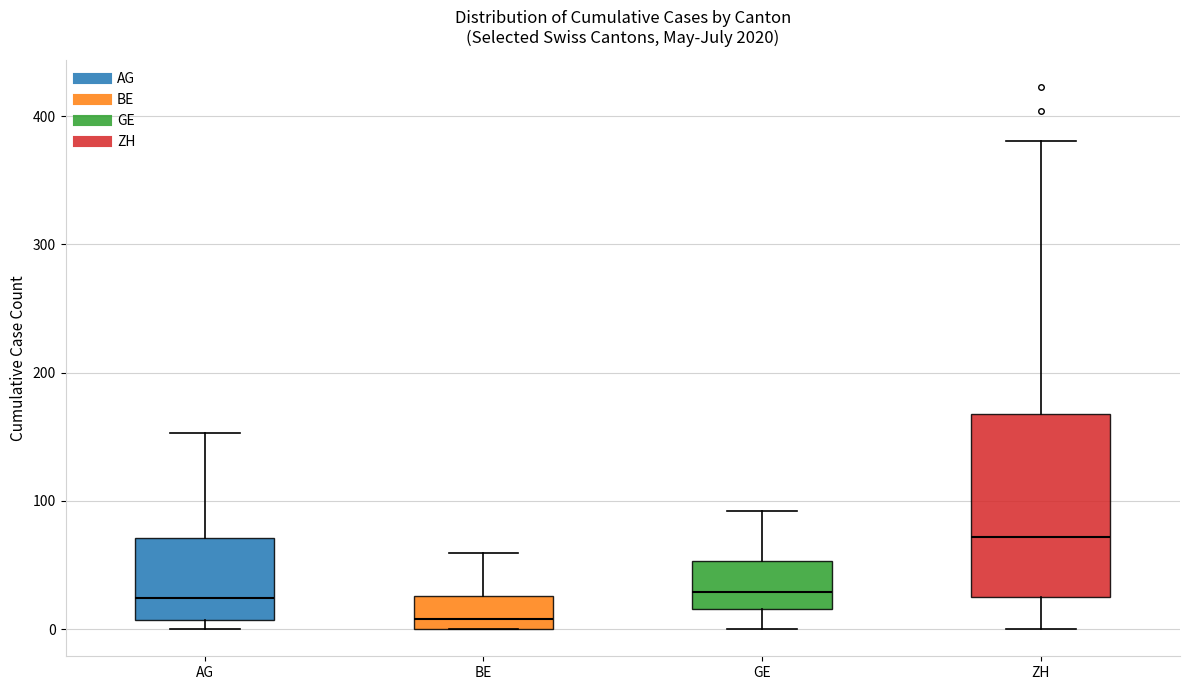

Where is the lower edge of the box for GE on the y-axis? The values are not printed on the chart, so give them approximately, as read against the axis.

20